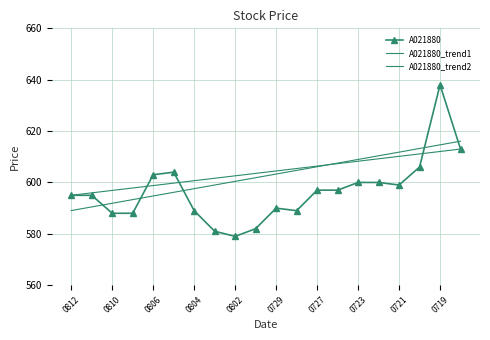

How many times do A021880_trend1 and A021880_trend2 cross each other?

1